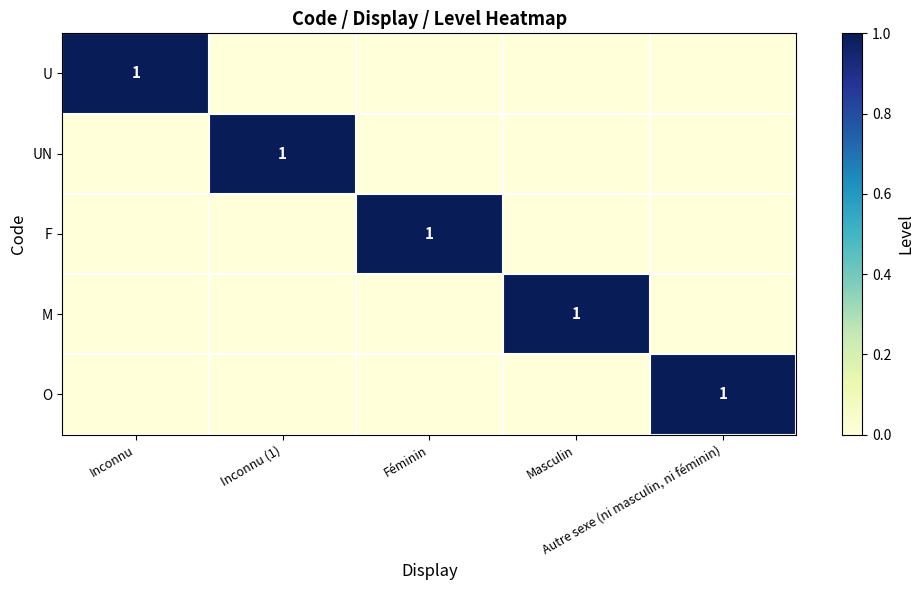

At which category is the sum across all series the highest?

Inconnu